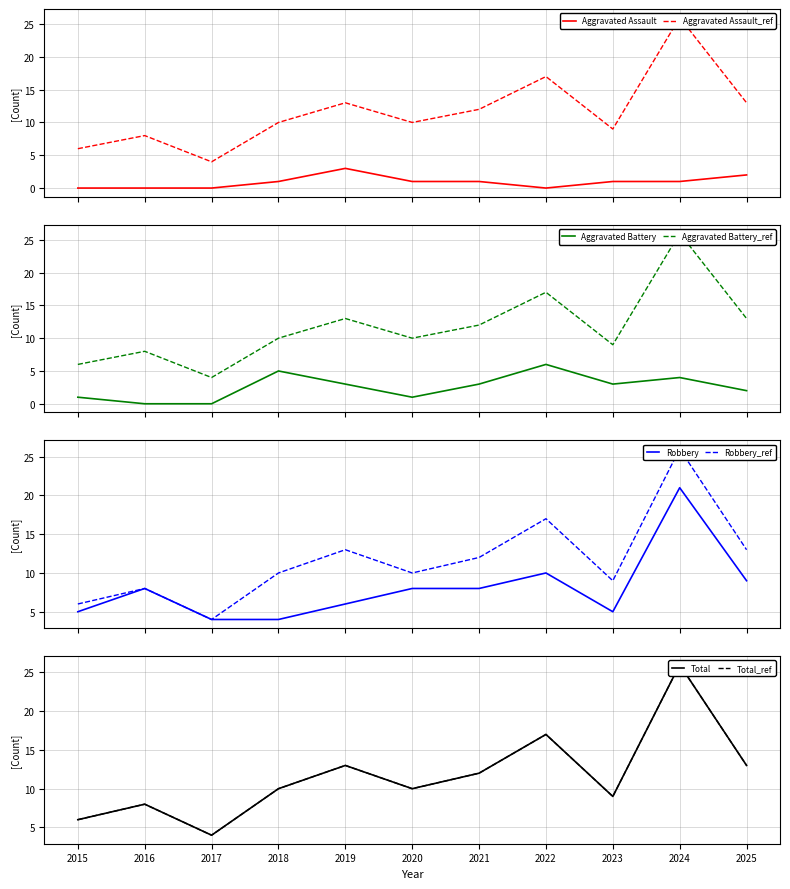

The Total series shows 21 at 2021. True or false?

False